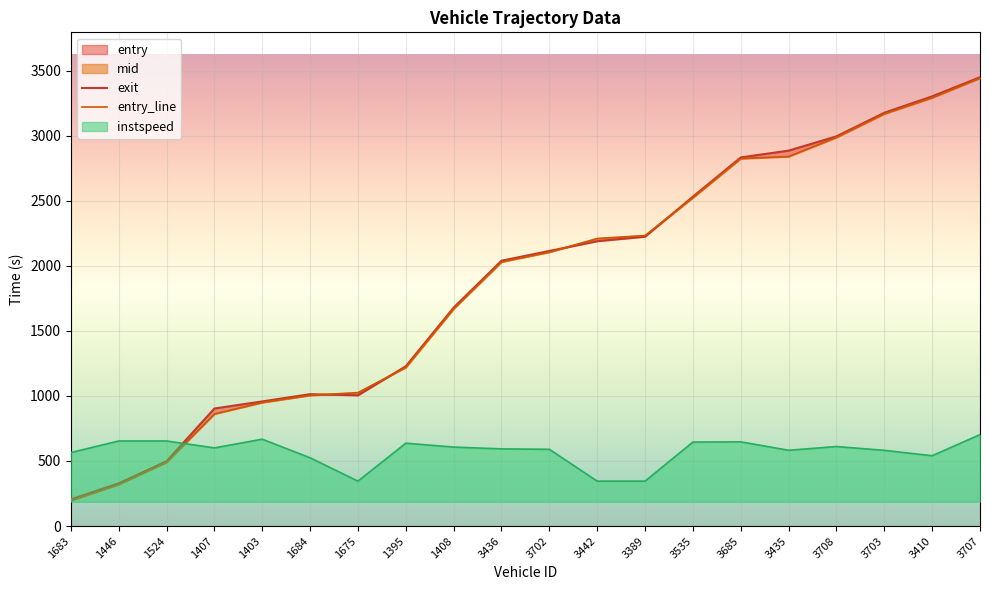

Is it true that entry equals 799.1 at 3708?

False